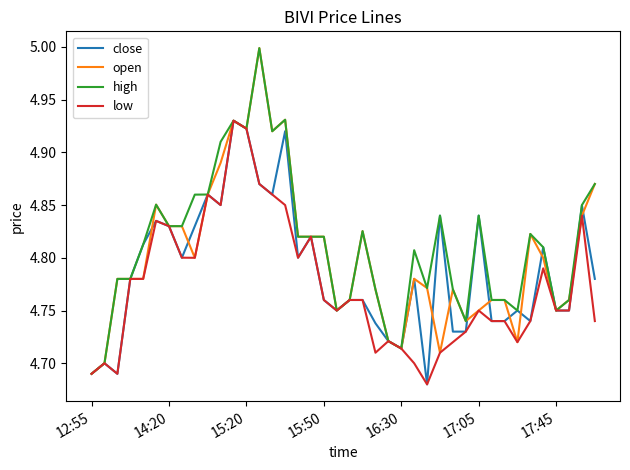

Rank the series by their average value, from lowest to highest.

low, close, open, high